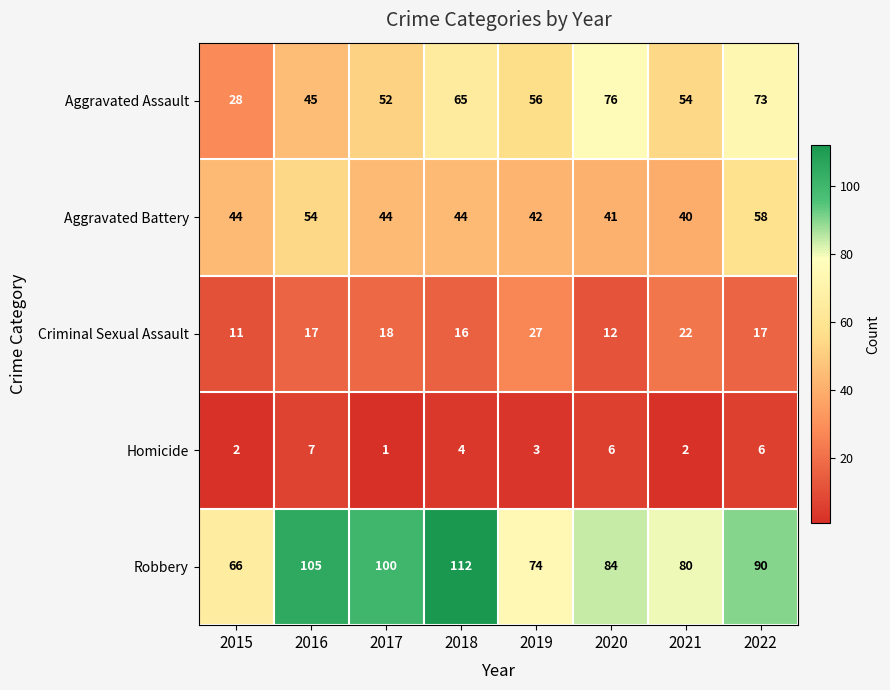

Rank the series by their maximum value, from lowest to highest.

Homicide, Criminal Sexual Assault, Aggravated Battery, Aggravated Assault, Robbery